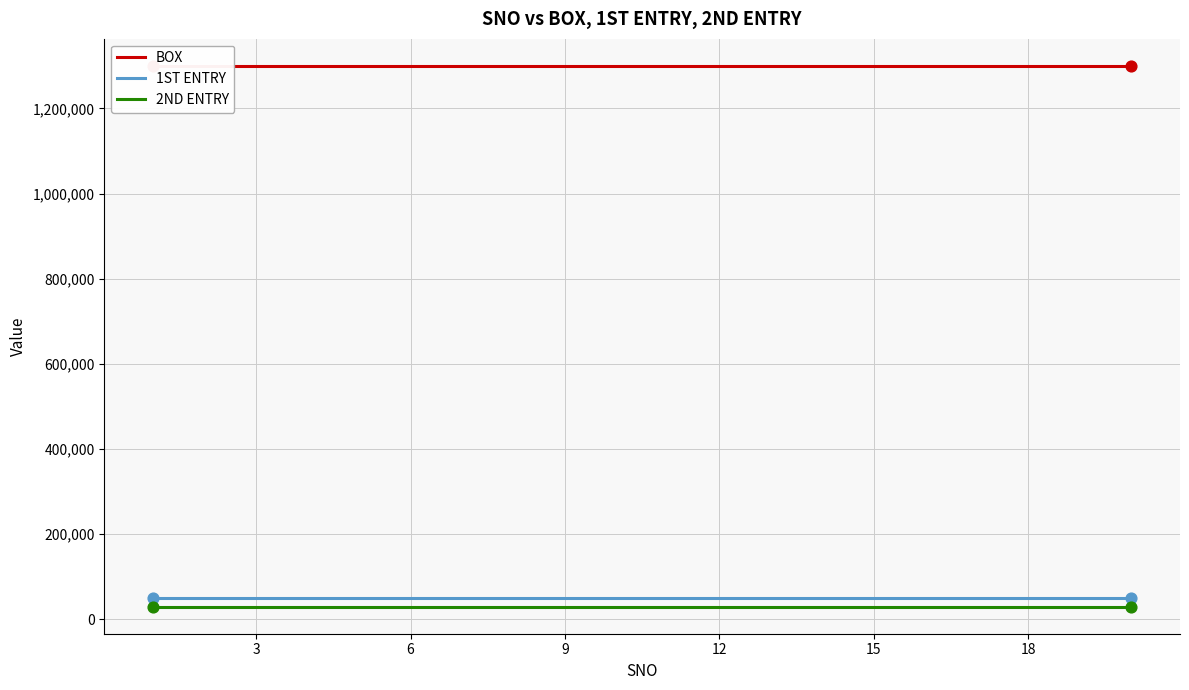

What are all the series names shown in the legend?

BOX, 1ST ENTRY, 2ND ENTRY